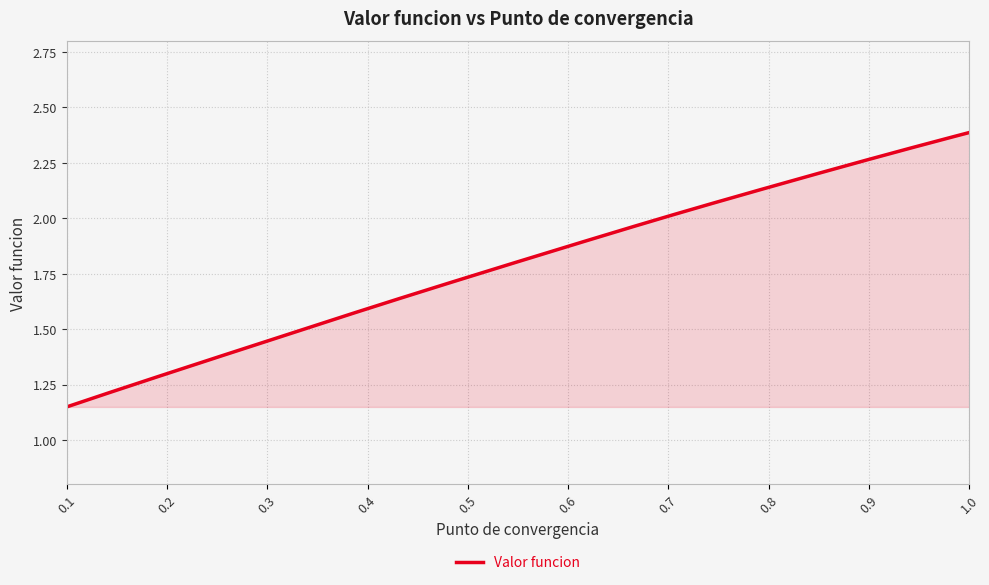

Does the chart have visible grid lines?

Yes